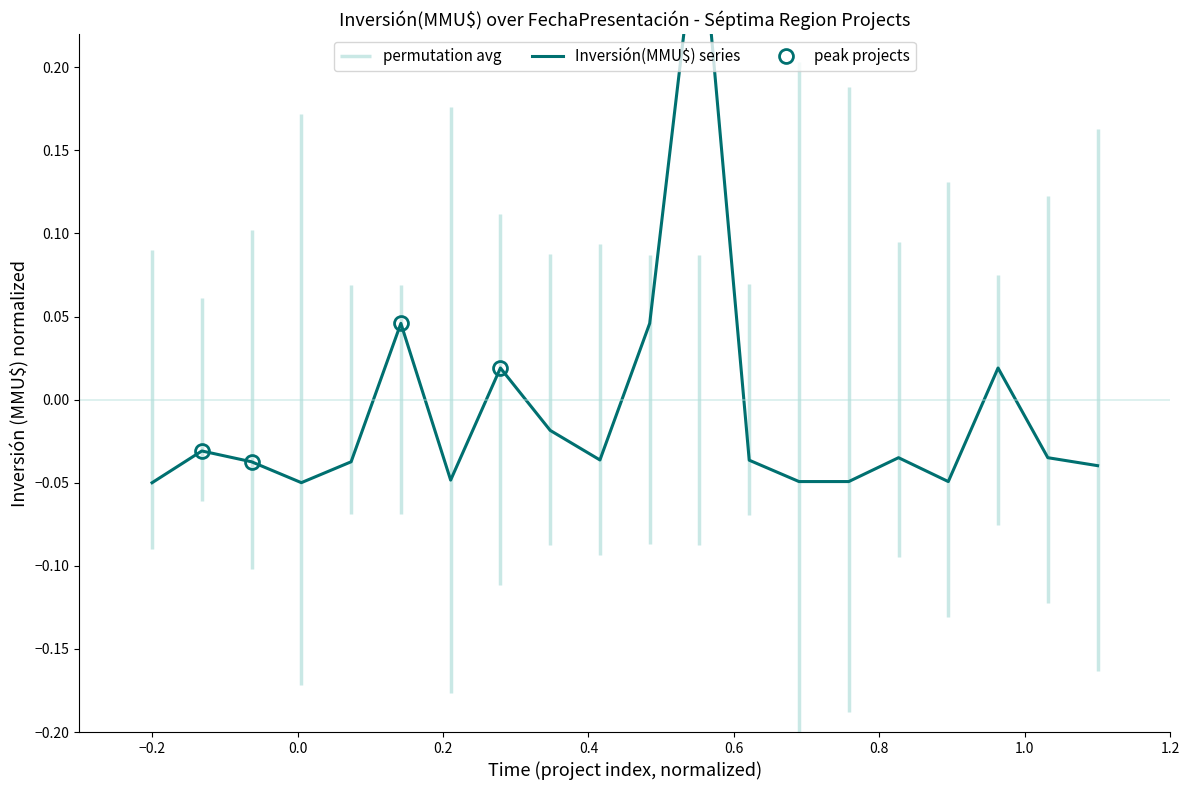

What is the sum of all values?

-0.2